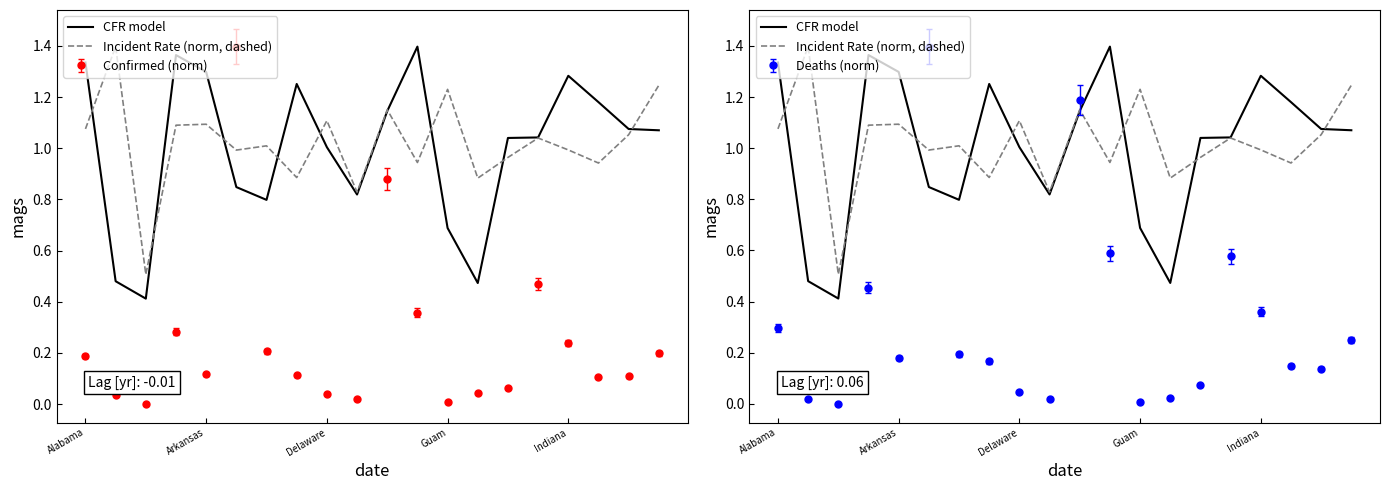

What is the total value across all series at 14?

2.0